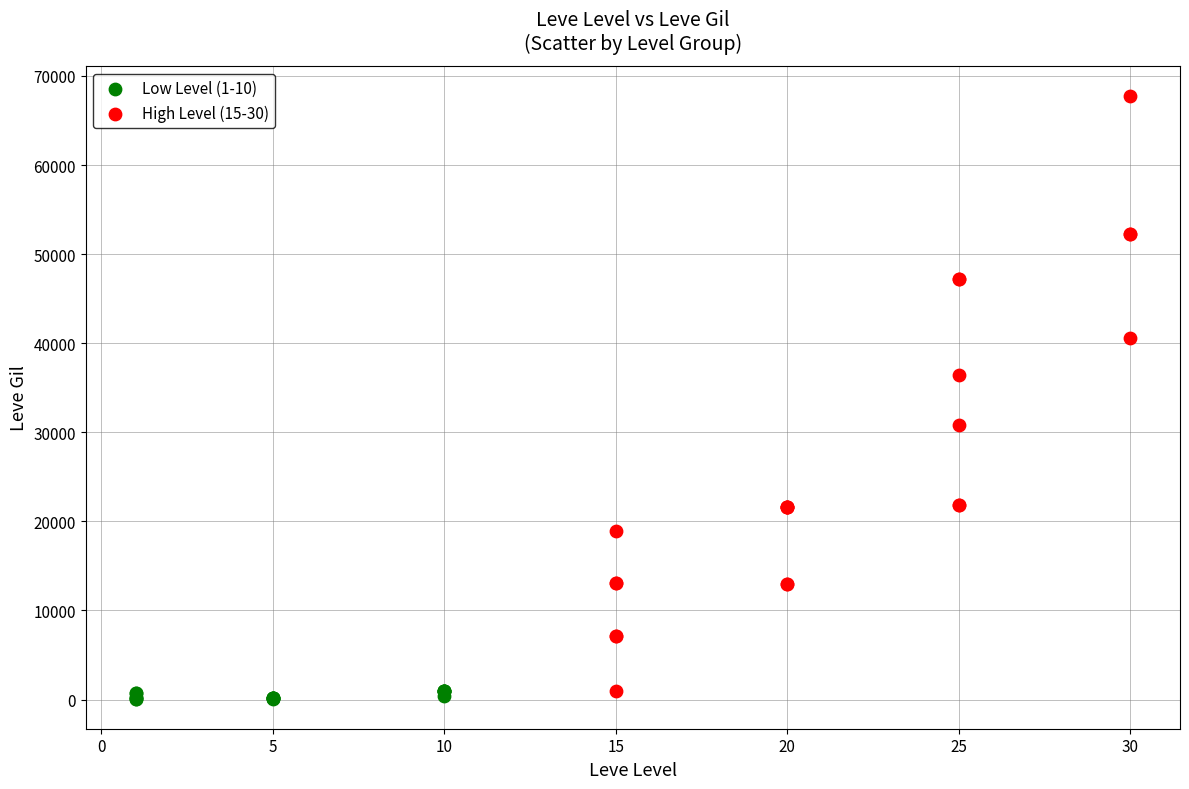

Which series contains the highest Y value?

High Level (15-30)